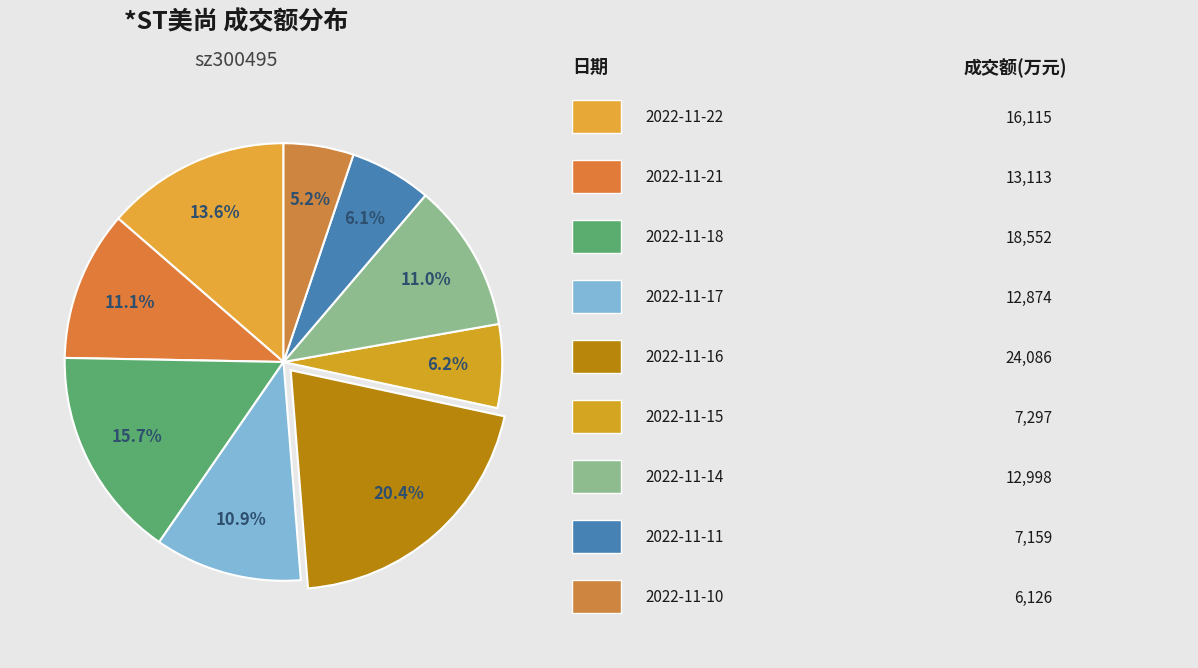

Rank the categories by value from highest to lowest.

2022-11-16, 2022-11-18, 2022-11-22, 2022-11-21, 2022-11-14, 2022-11-17, 2022-11-15, 2022-11-11, 2022-11-10